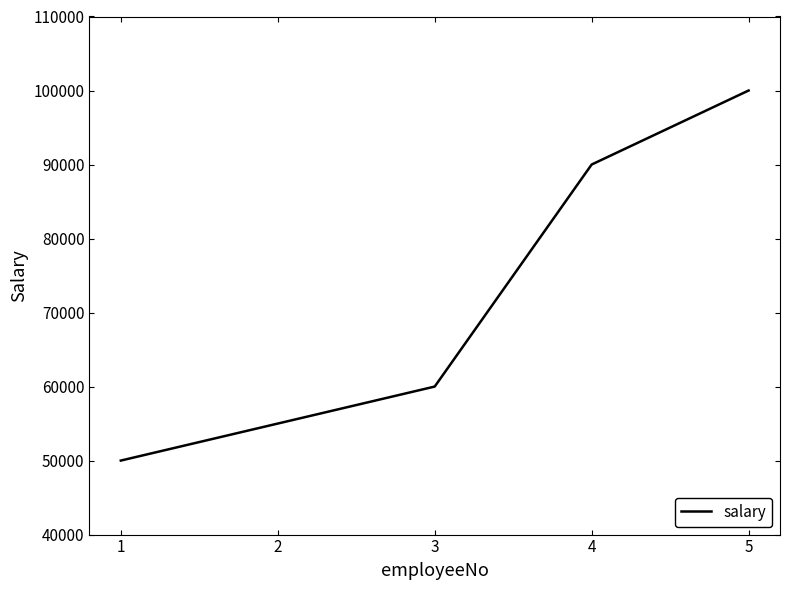

What is the minimum value shown in the chart?

50000